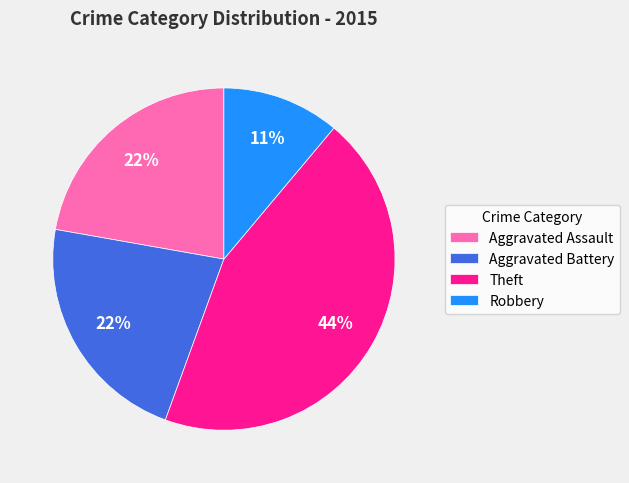

Which category has the smallest portion of the pie?

Robbery